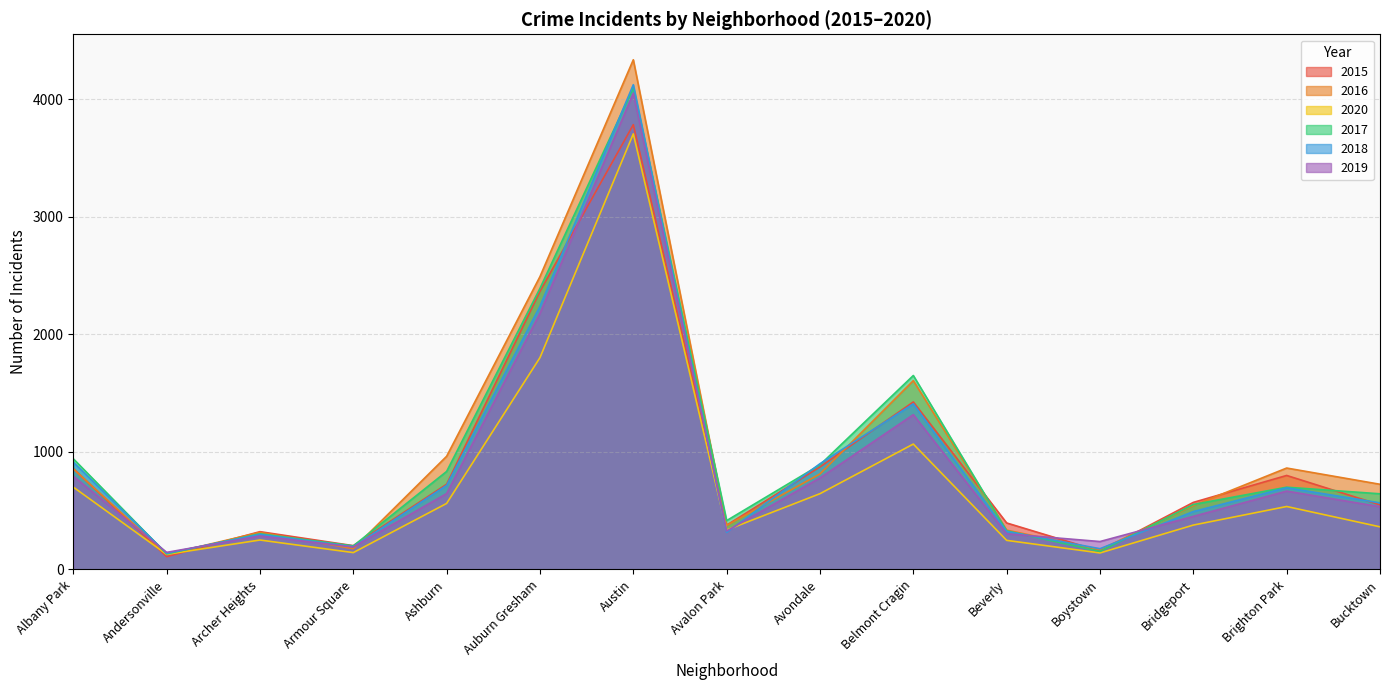

At which label does 2017 reach its minimum?

Andersonville